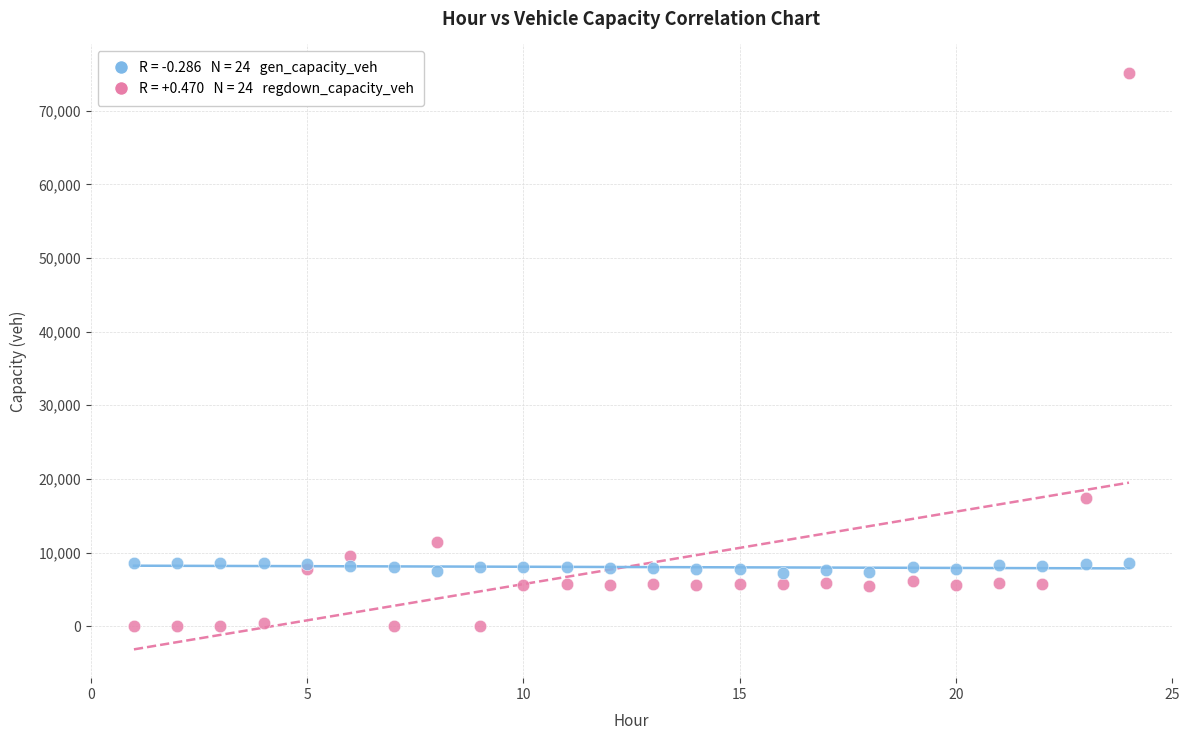

Across all series, what Y value is closest to 37547?

17377.6